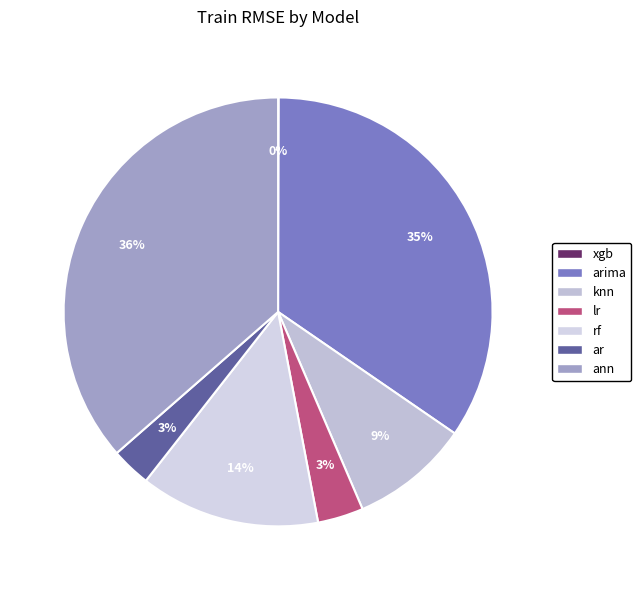

Rank the categories by value from highest to lowest.

ann, arima, rf, knn, lr, ar, xgb